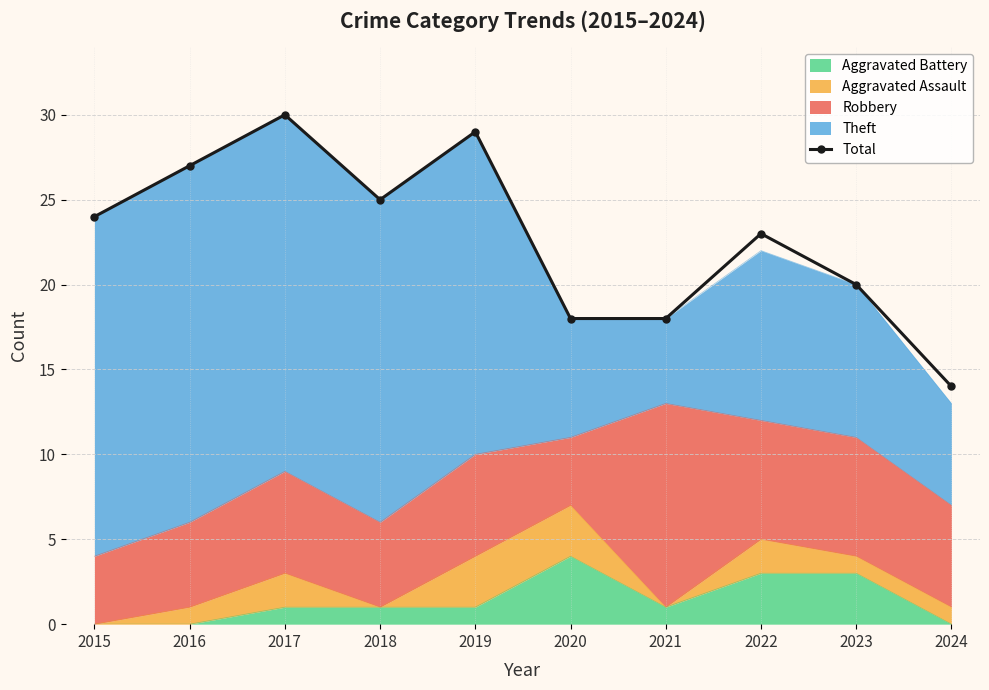

How many values exceed 24?

4